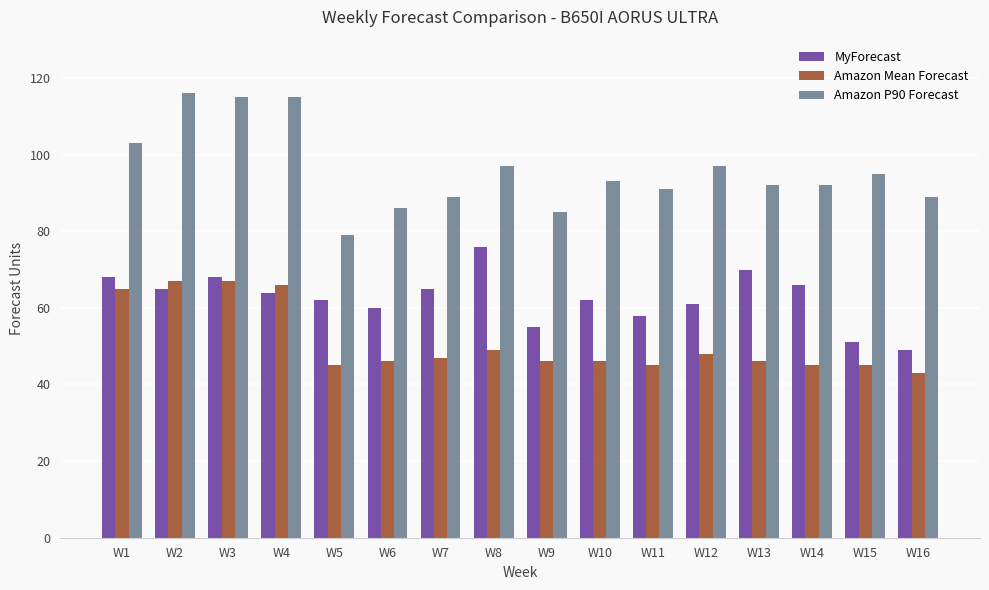

What is the smallest value displayed?

43